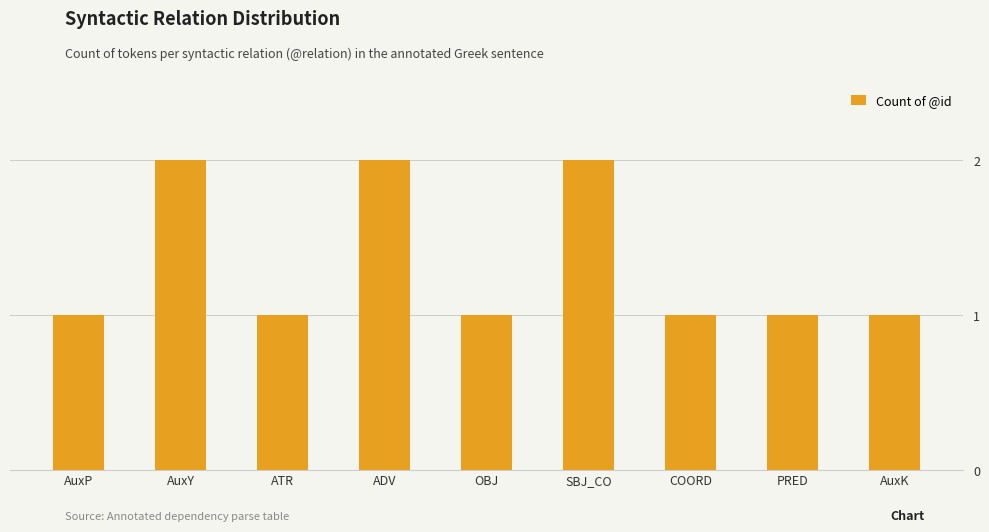

Reading left to right, transcribe all the data shown in this chart.

1	2	1	2	1	2	1	1	1